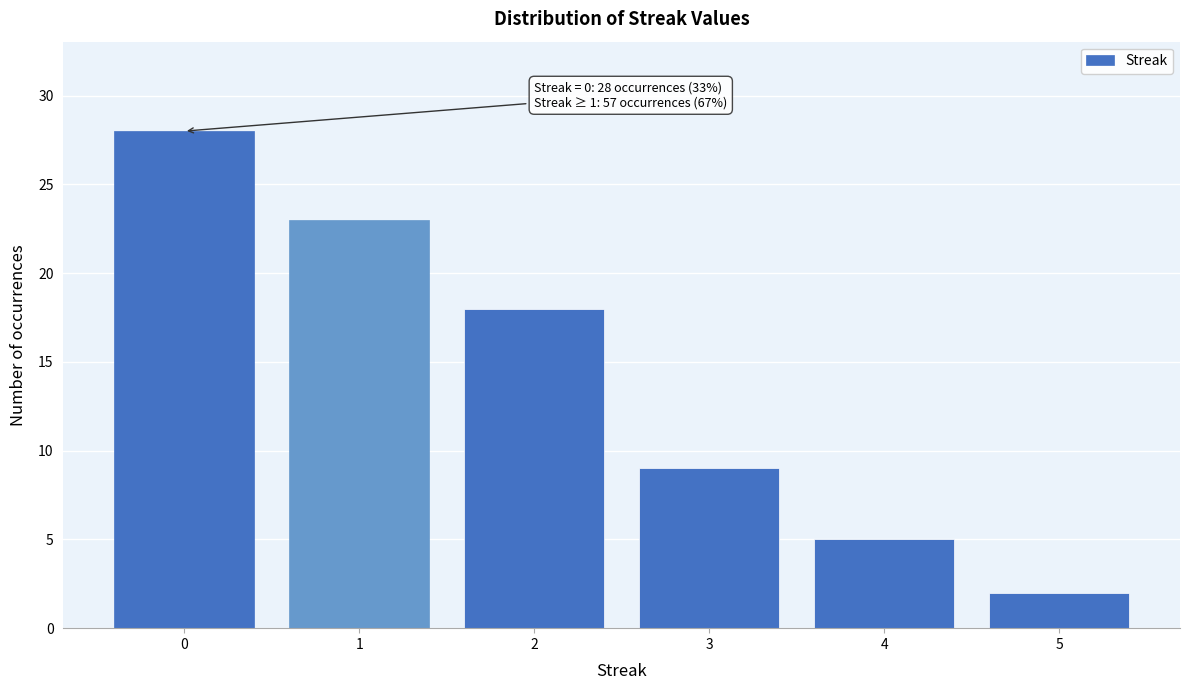

Reading right to left, what are all the values shown in this chart?

2	5	9	18	23	28